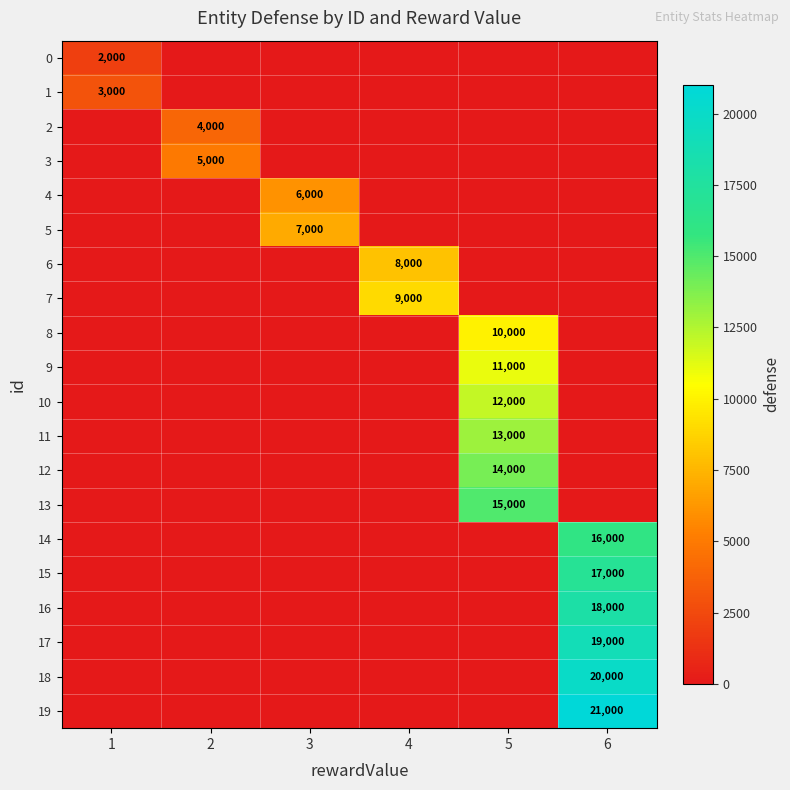

The value of 0 at 1 is 3574. True or false?

False